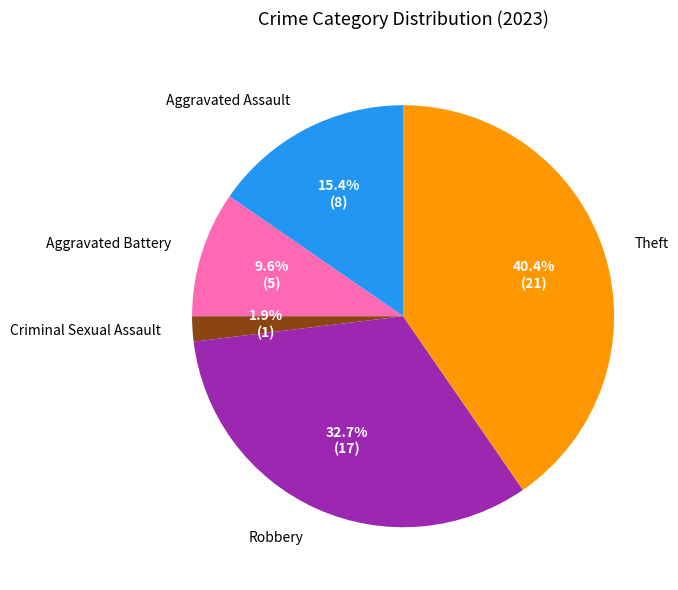

To the nearest percent, what is the difference between the Aggravated Assault and Theft slice percentages?

25%